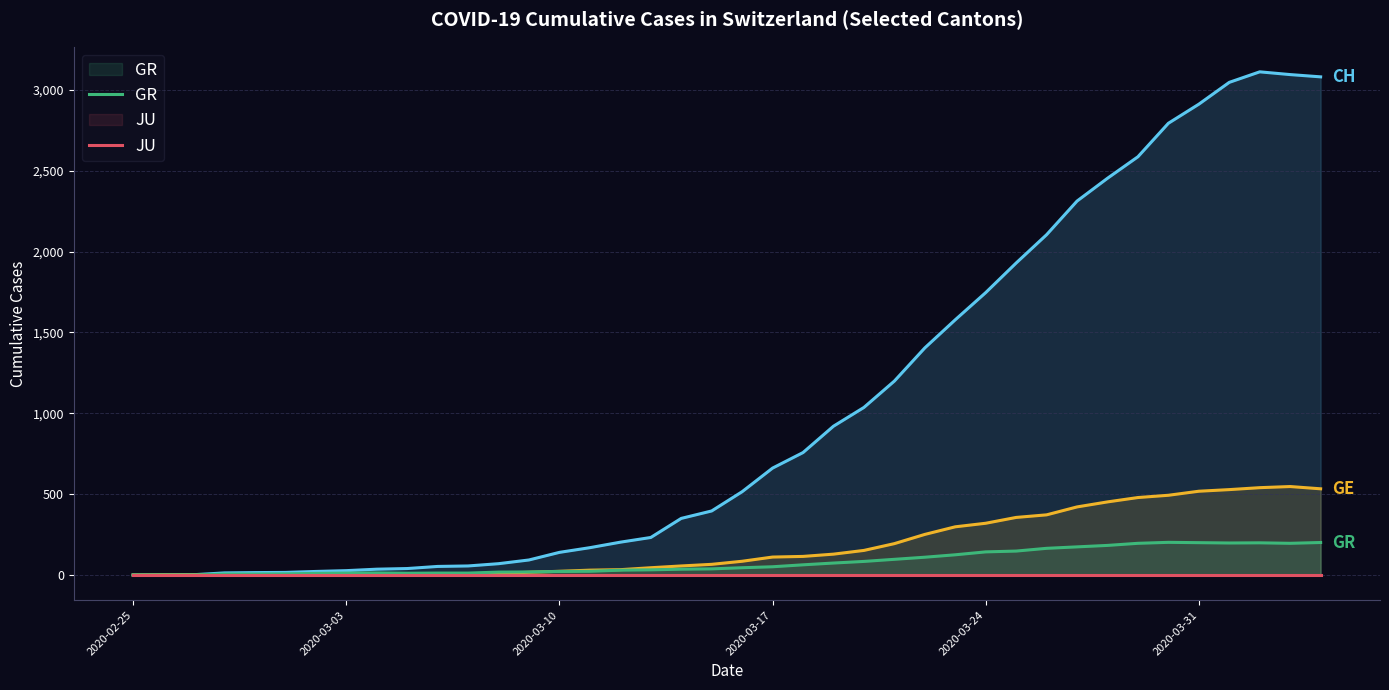

Which category has the lowest value across all series?

2020-02-25